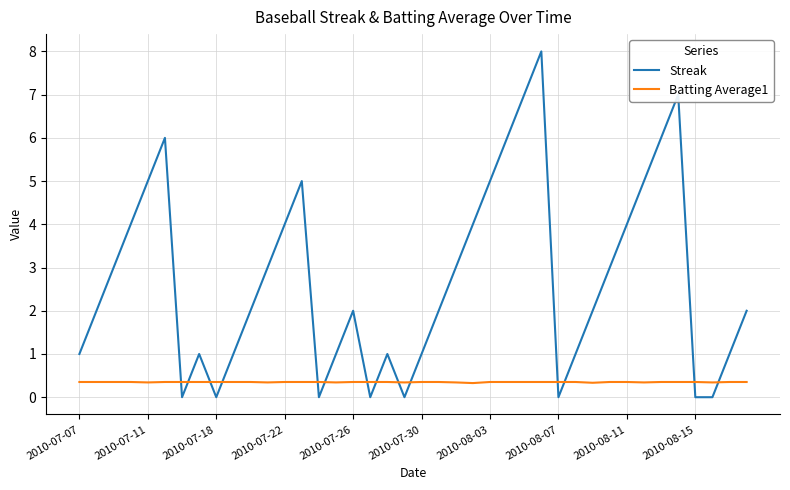

How many lines are shown in the chart?

2